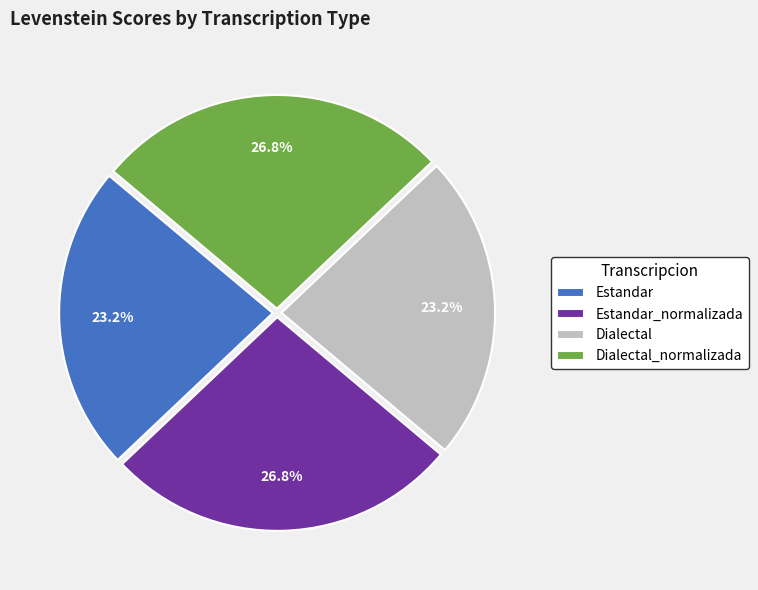

Is there any slice that represents more than half of the pie?

No